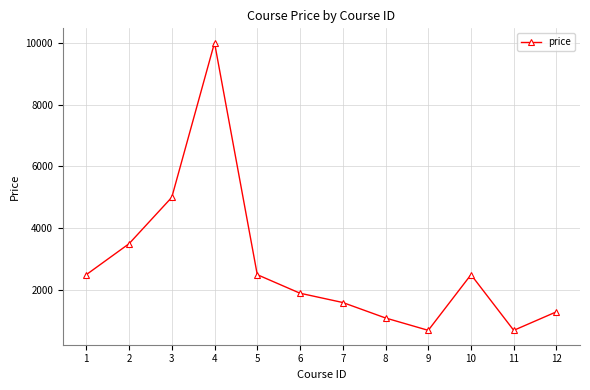

What is the change in value from 5 to 7?

-900